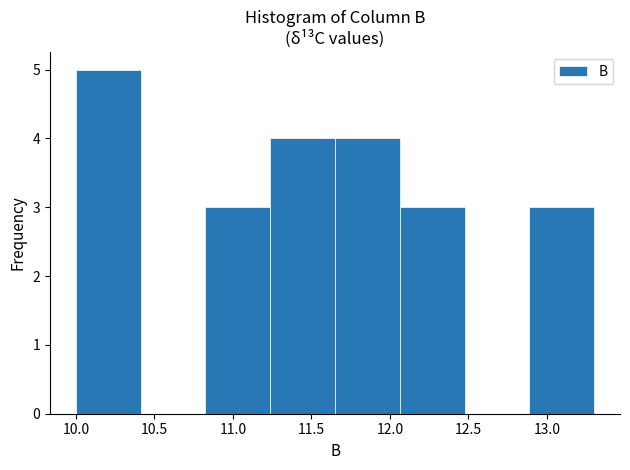

Reading left to right, transcribe this chart: for each bar, give the range it covers on the x-axis and its height. Neither the bar edges nor the heights are printed on the chart, so give them approximately, as read against the axes.

10.00 to 10.40: 5
10.40 to 10.85: 0
10.85 to 11.25: 3
11.25 to 11.65: 4
11.65 to 12.05: 4
12.05 to 12.50: 3
12.50 to 12.90: 0
12.90 to 13.30: 3